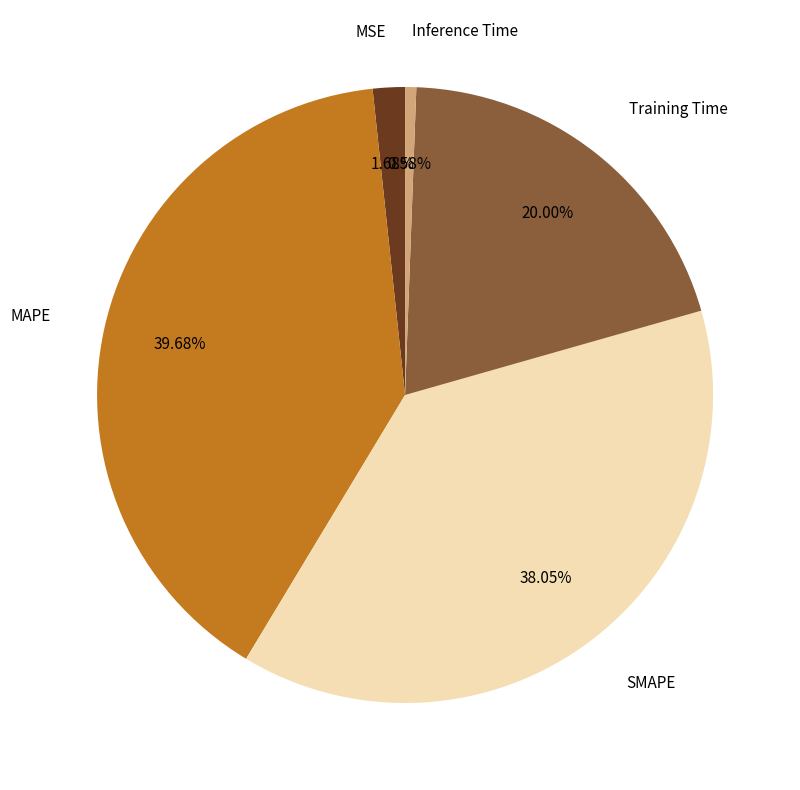

Do MAPE and MSE together represent more than half of the pie?

No